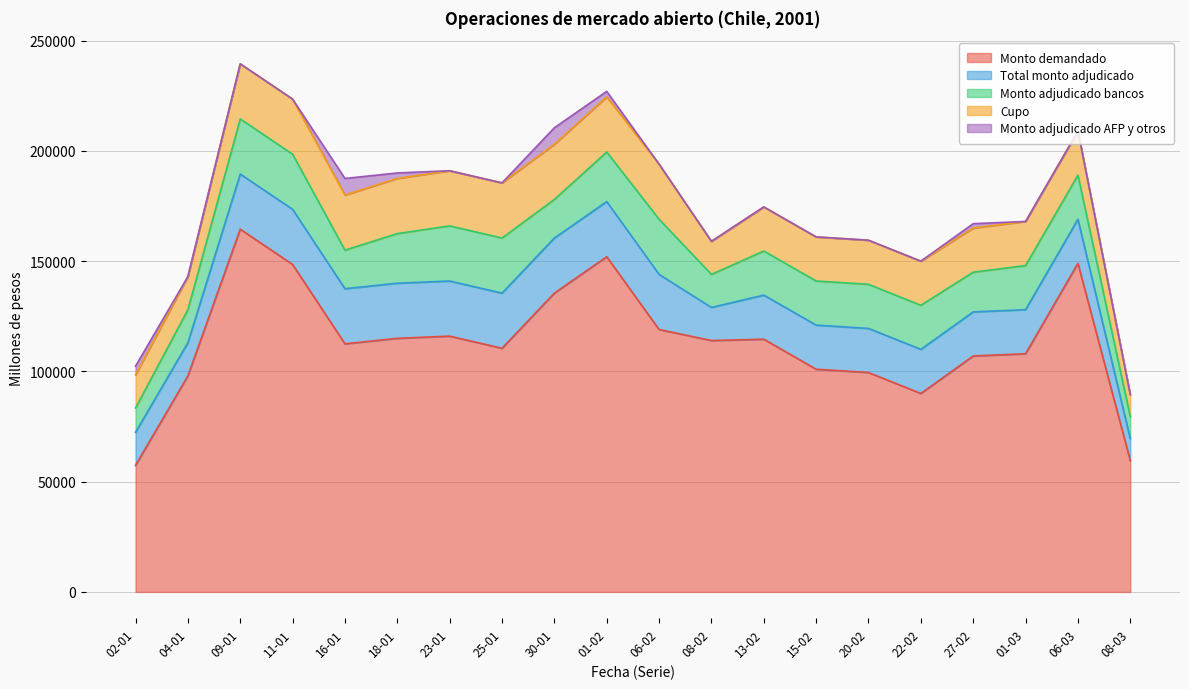

What is the difference between the second highest and minimum values in the Monto adjudicado AFP y otros series?

7500